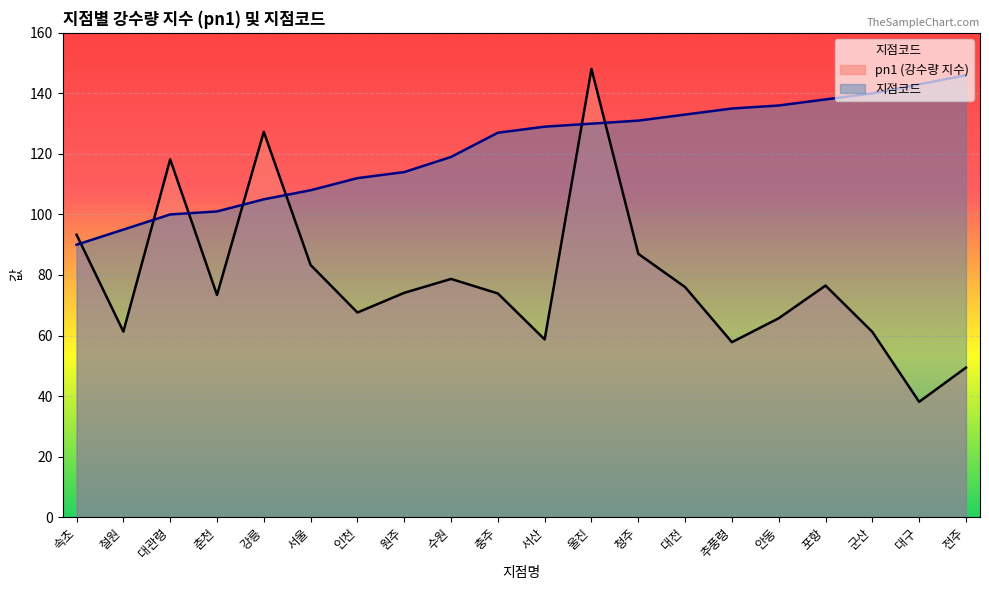

Rank the series at 추풍령 from highest to lowest value.

지점코드, pn1